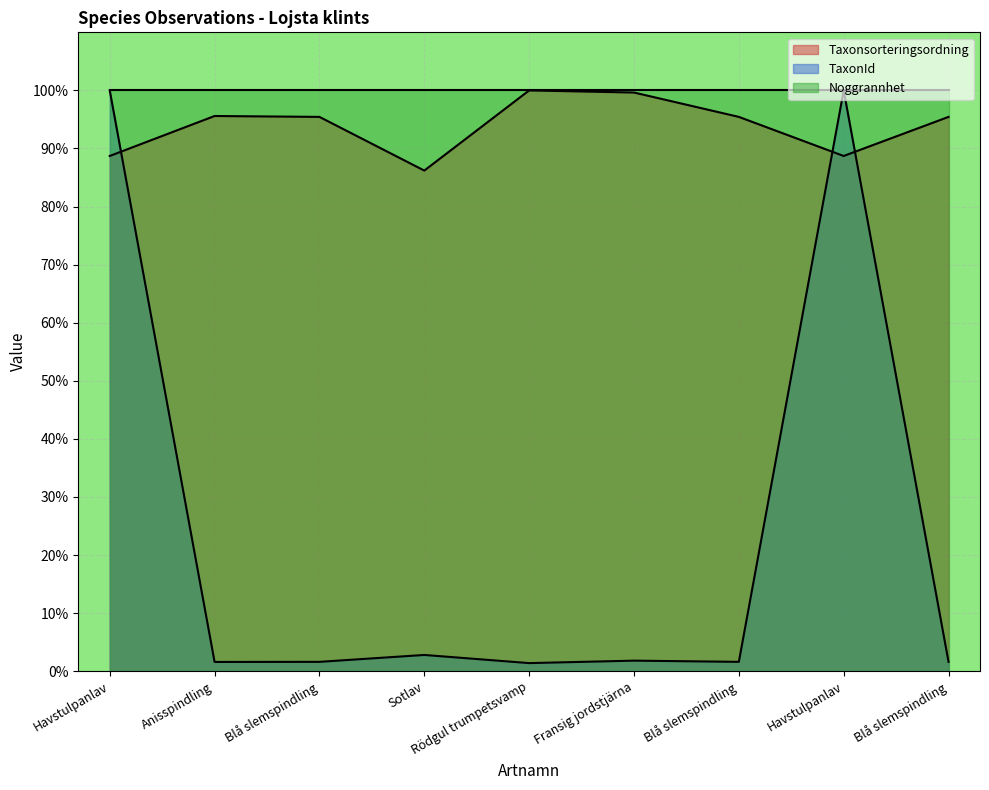

How many lines are shown in the chart?

3